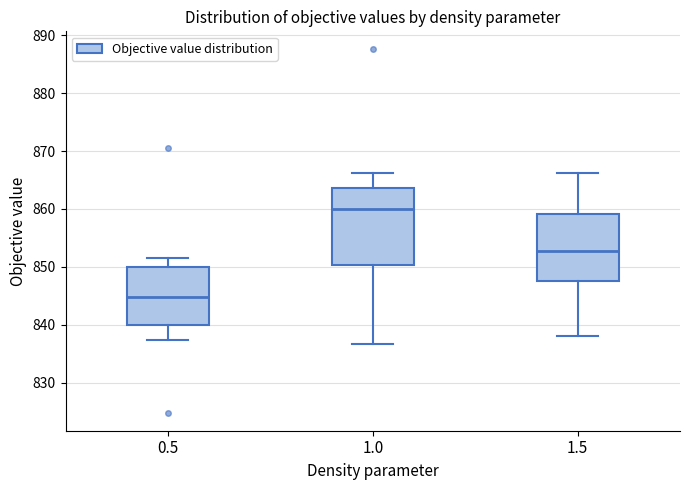

Reading left to right, transcribe this box plot: for each box, give where its median line is, the range the box spans, and where its two whiskers end, as read against the y-axis. The values are not printed on the chart, so give them approximately, as read against the axis.

0.5: median 845, box 840 to 850, whiskers 837 to 852
1.0: median 860, box 850 to 864, whiskers 837 to 866
1.5: median 853, box 847 to 859, whiskers 838 to 866